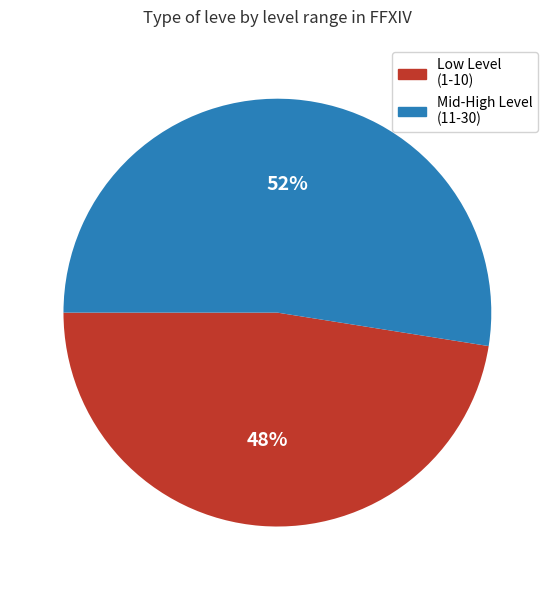

How many segments does this pie chart have?

2